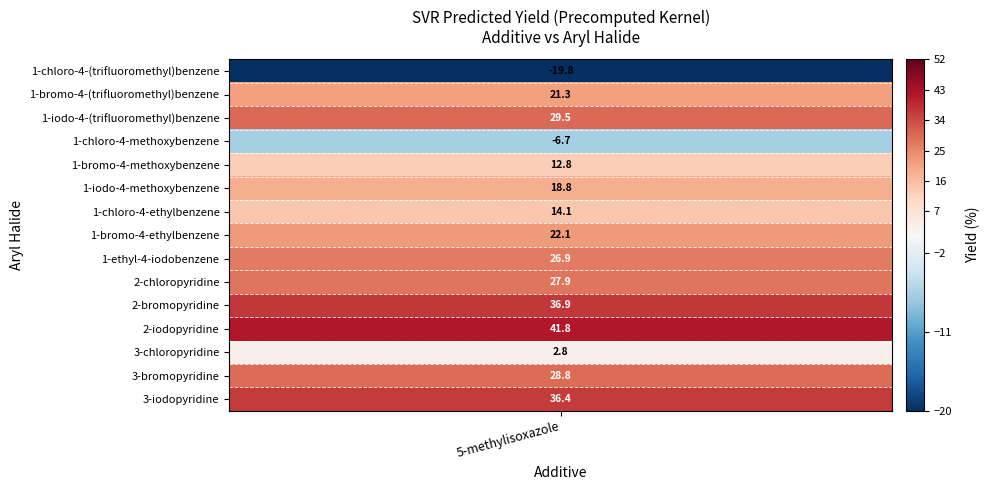

Which category has the highest value across all series?

2-iodopyridine